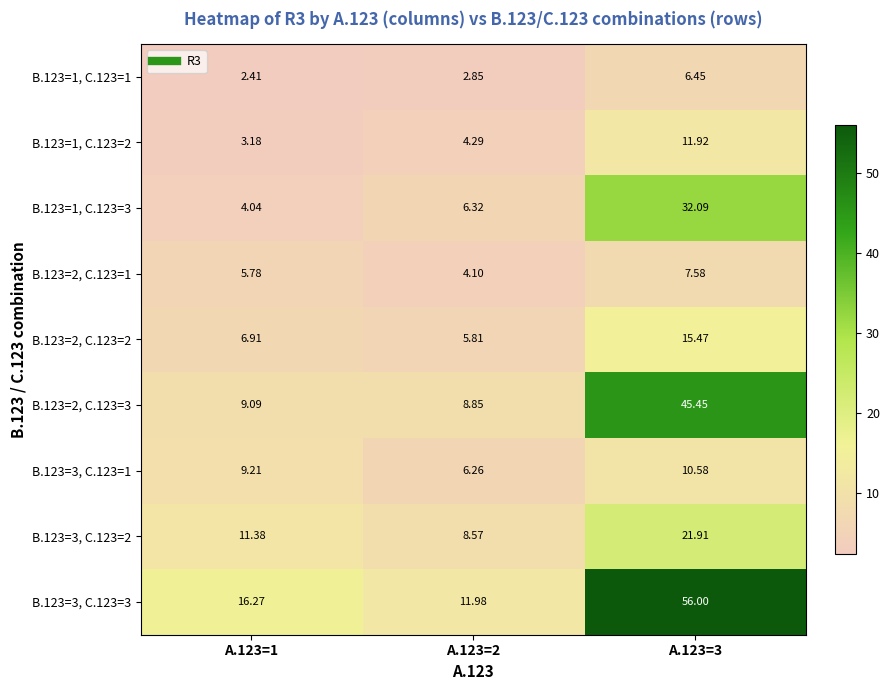

Is the value of B.123=1, C.123=2 at A.123=3 greater than the value of B.123=1, C.123=3 at A.123=3?

No